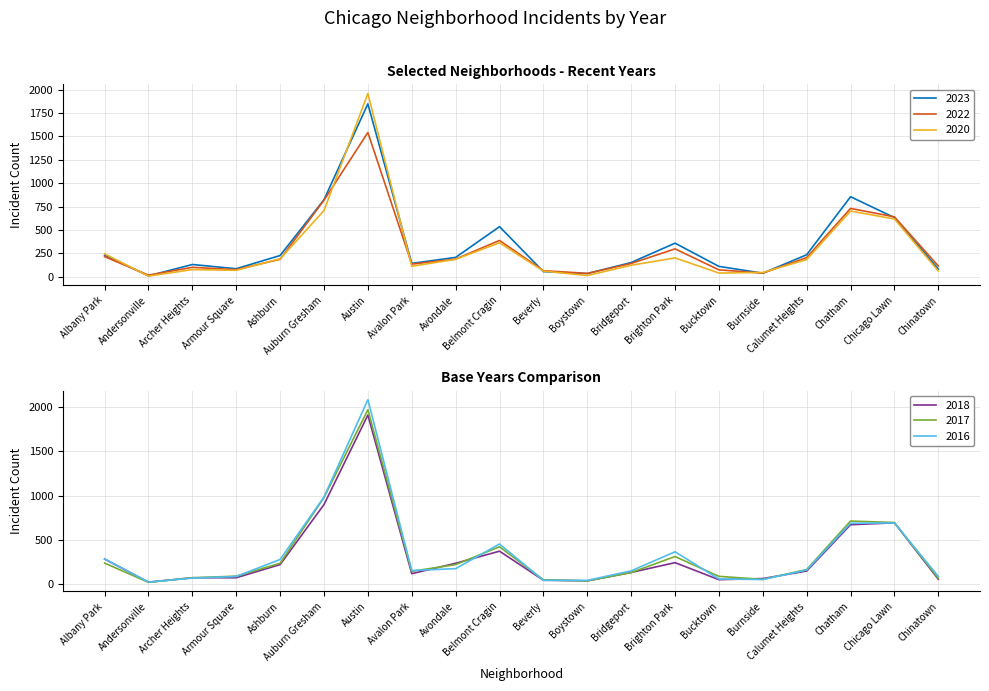

Does the chart have visible grid lines?

Yes